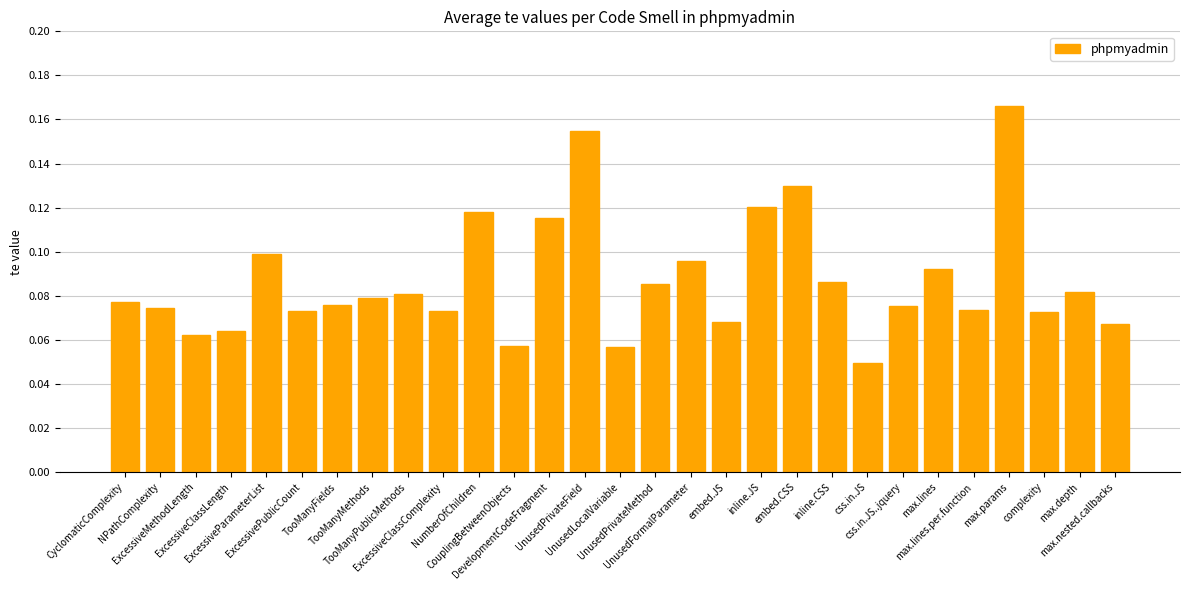

What is the label of the 2nd bar from the right?

max.depth